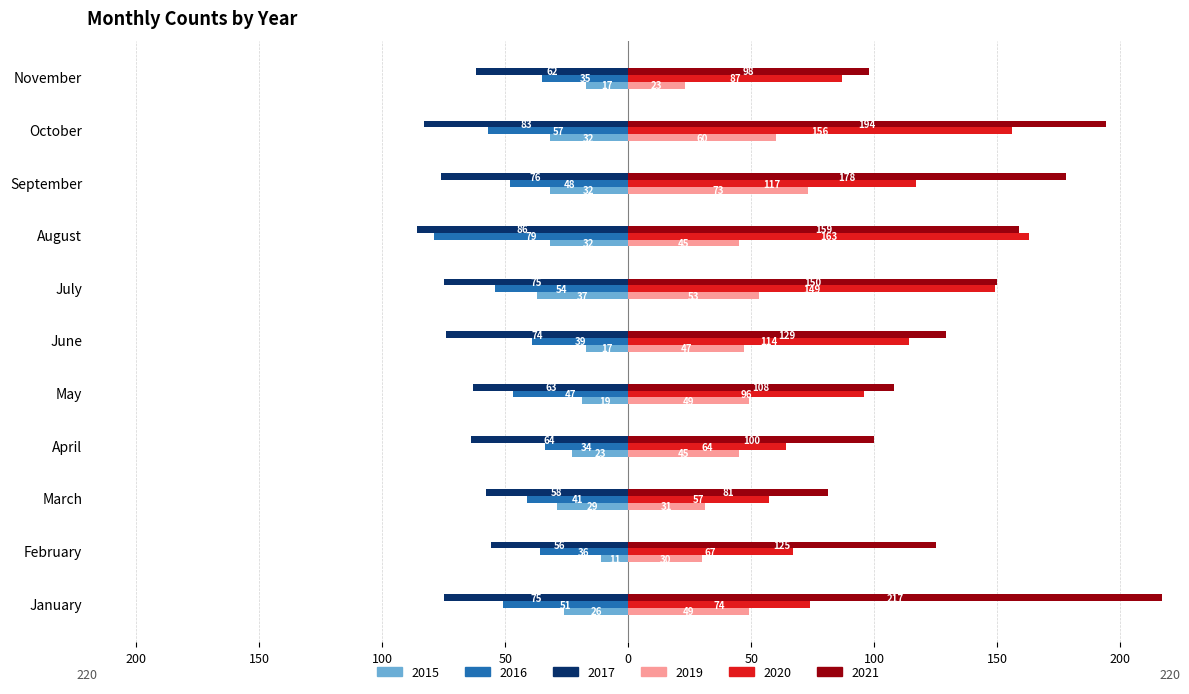

At how many categories does at least one series exceed 97?

10